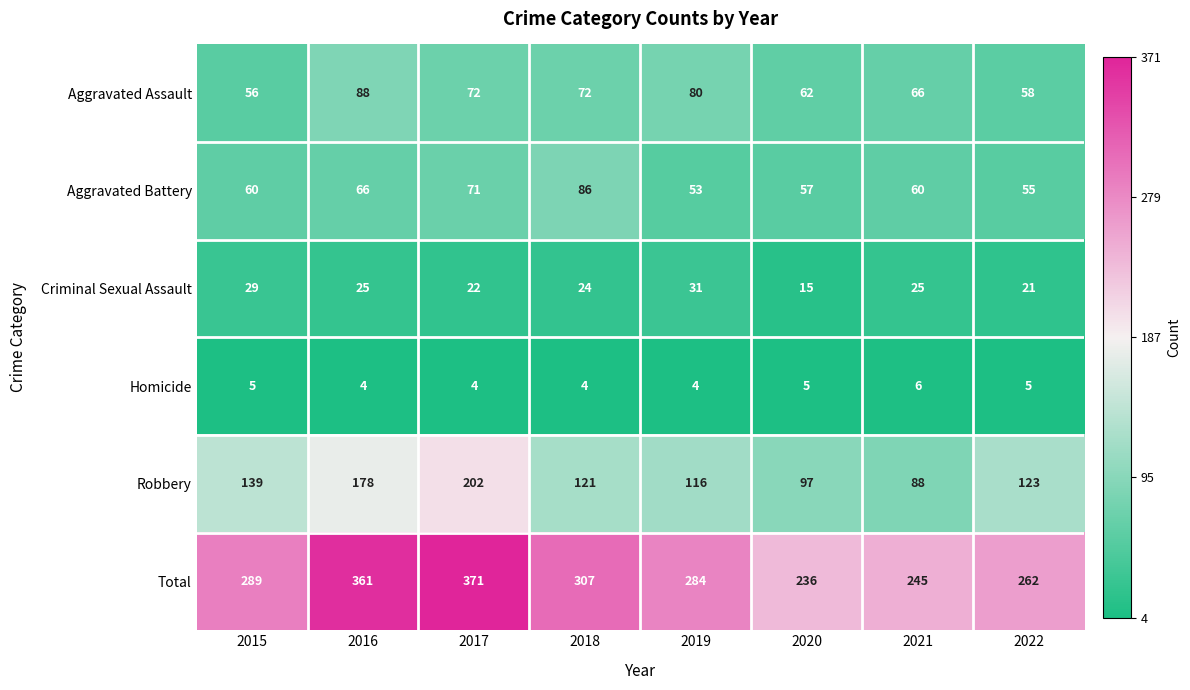

Is it true that Criminal Sexual Assault equals 21 at 2022?

True